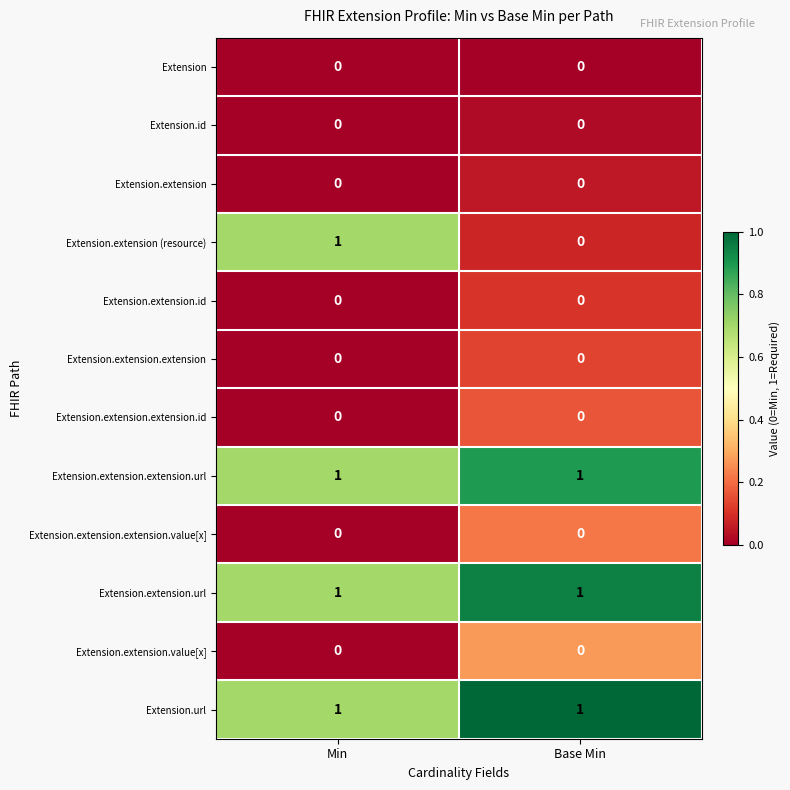

Which series has the widest spread of values?

Extension.extension (resource)